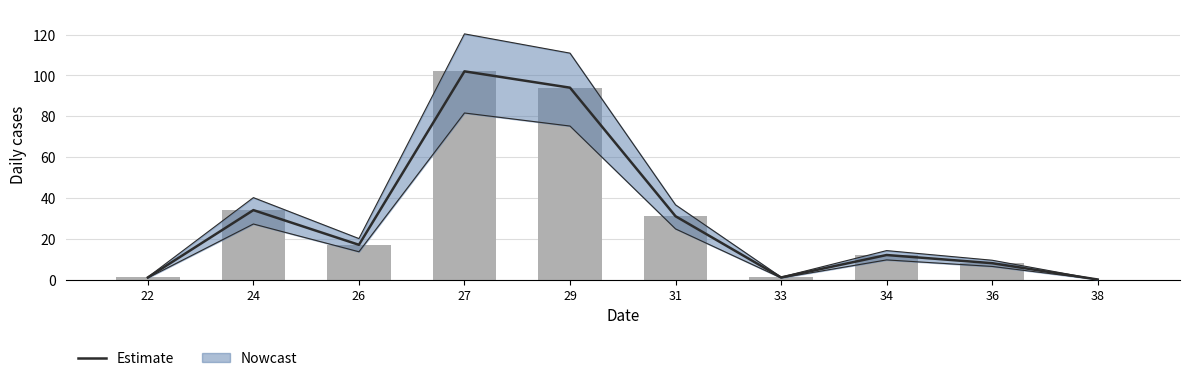

What is the difference between the maximum and minimum values?

102